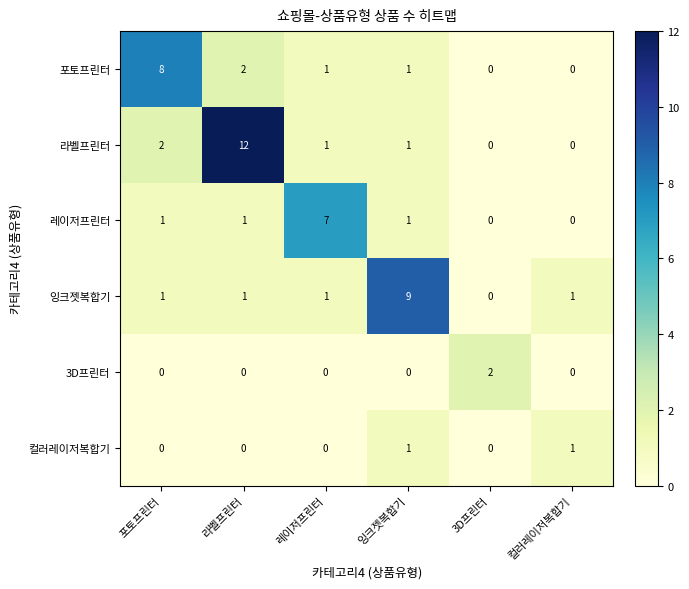

Count the number of categories in the chart.

6